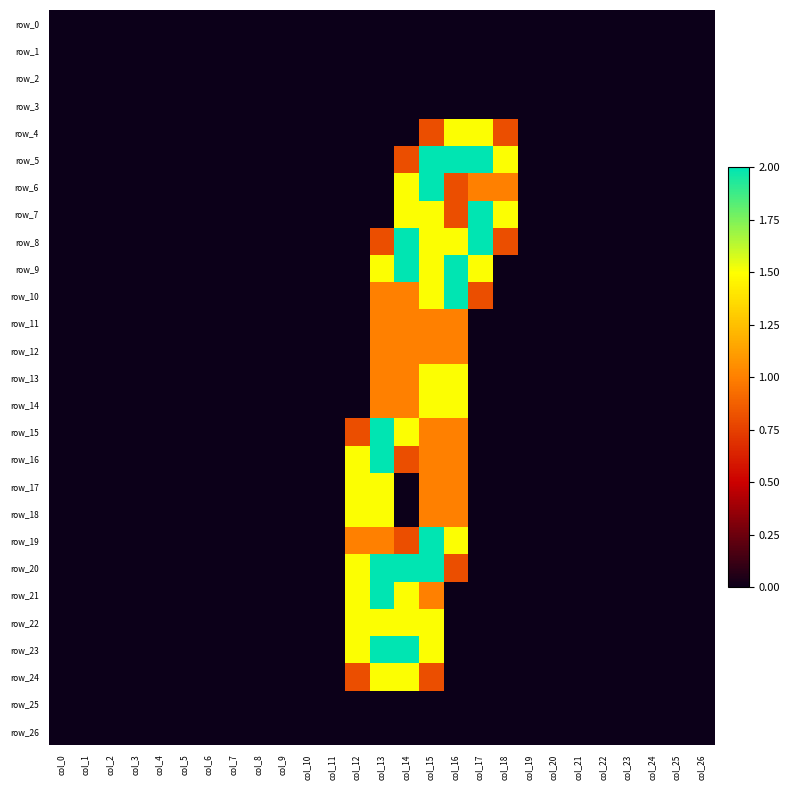

At which category is the sum across all series the highest?

col_15